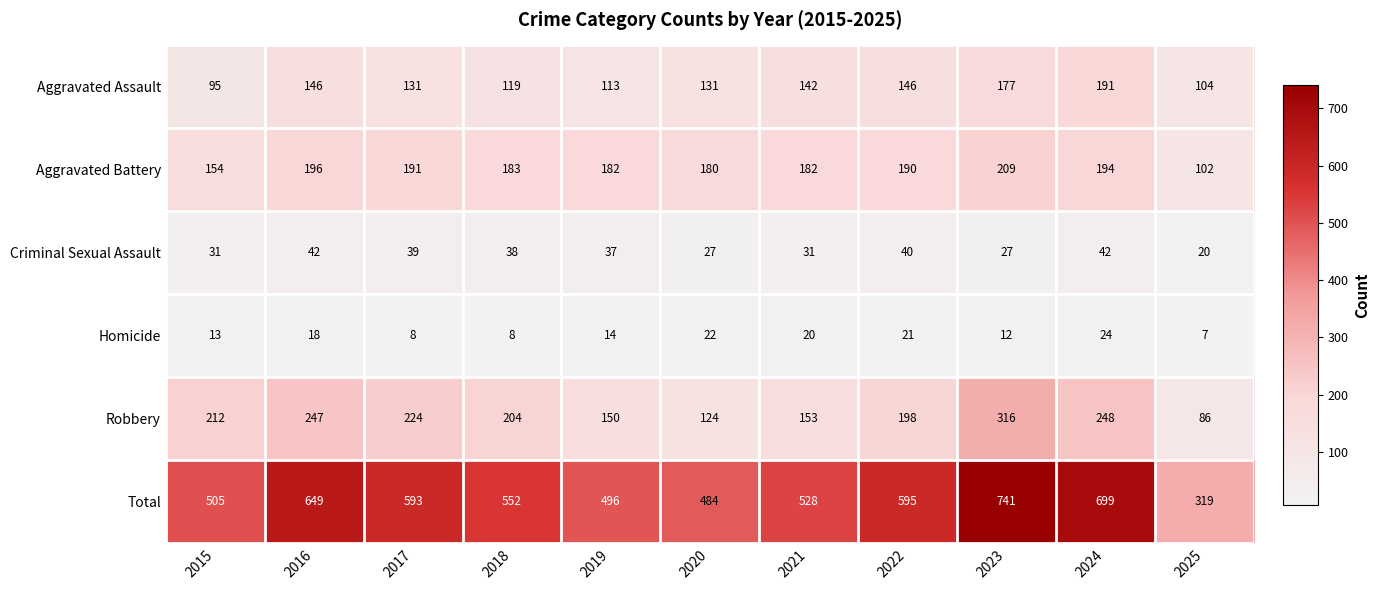

The Robbery series shows 224 at 2017. True or false?

True